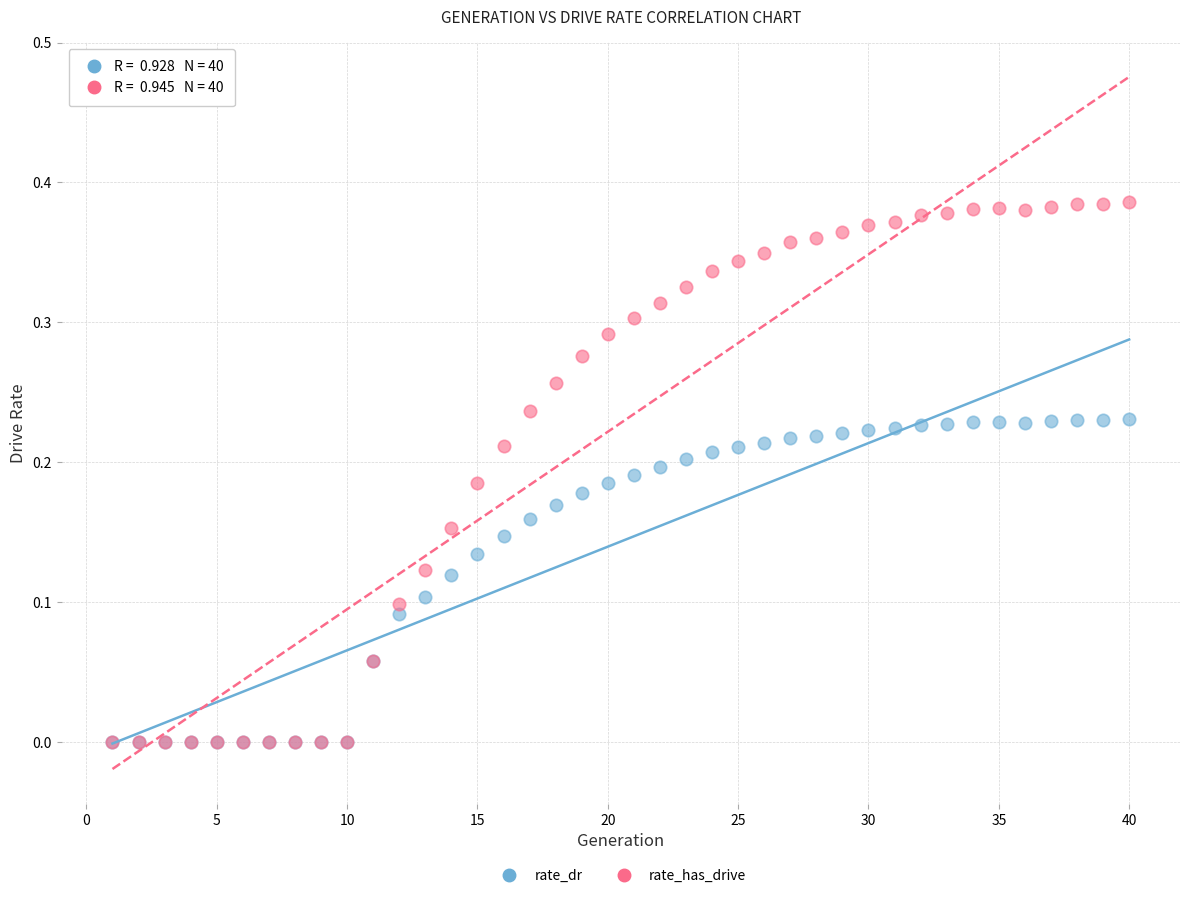

What are all the series names shown in the legend?

rate_dr, rate_has_drive